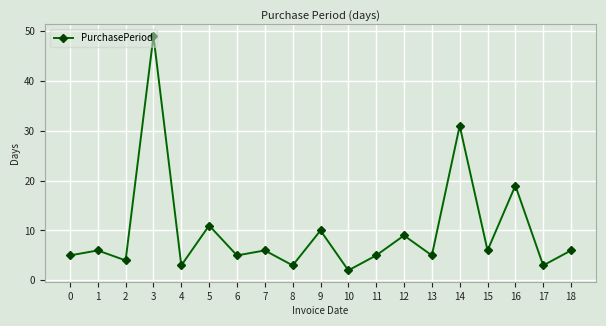

Is it true that the value at 12 is 9?

True